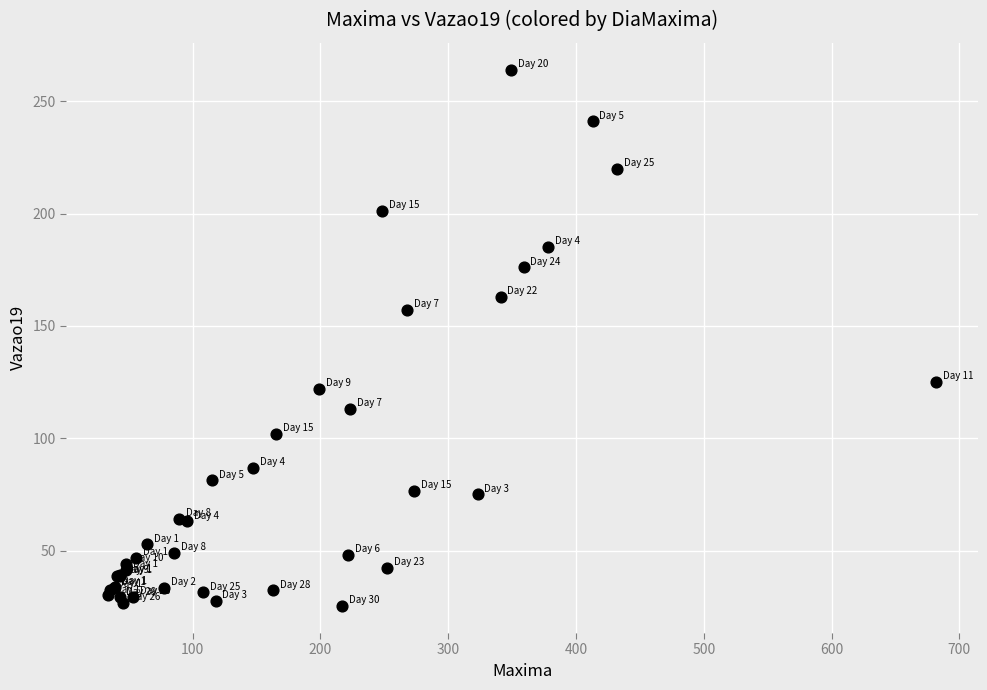

What Y value in the scatter plot is closest to 144?

157.0